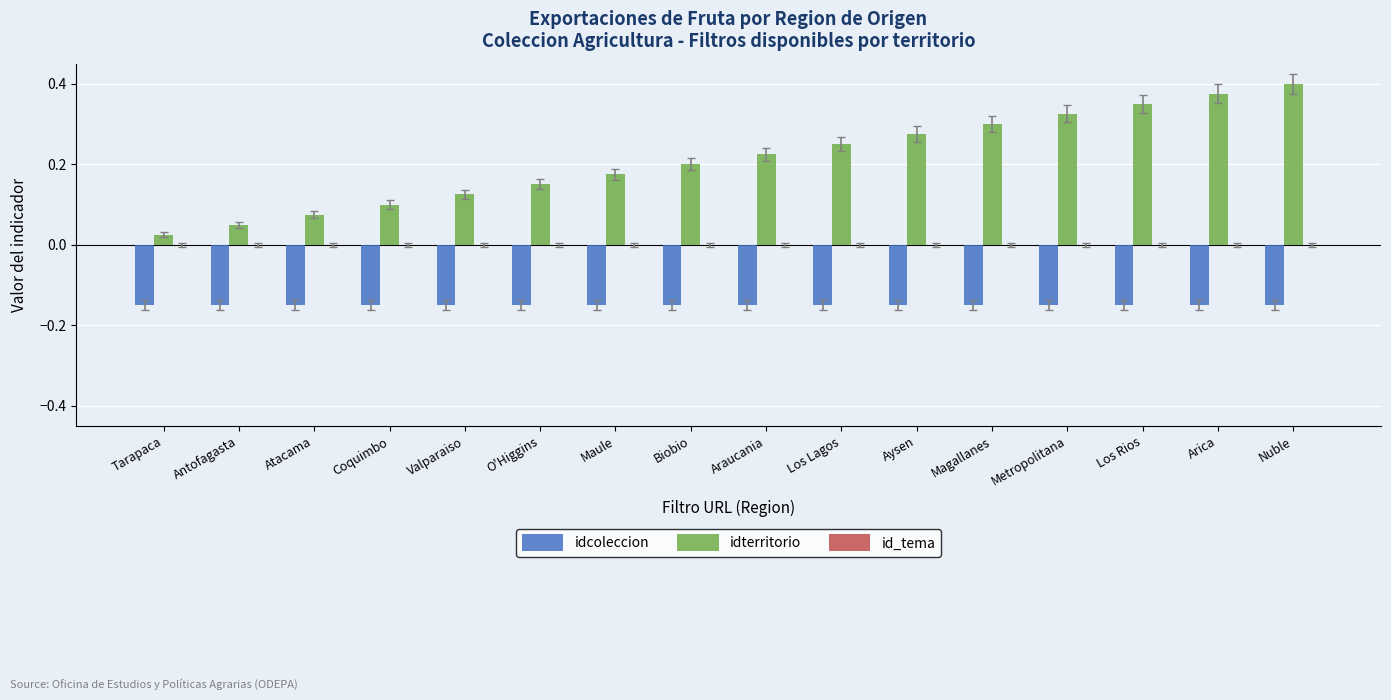

Is the value of idterritorio at Antofagasta greater than the value of idcoleccion at Araucania?

Yes